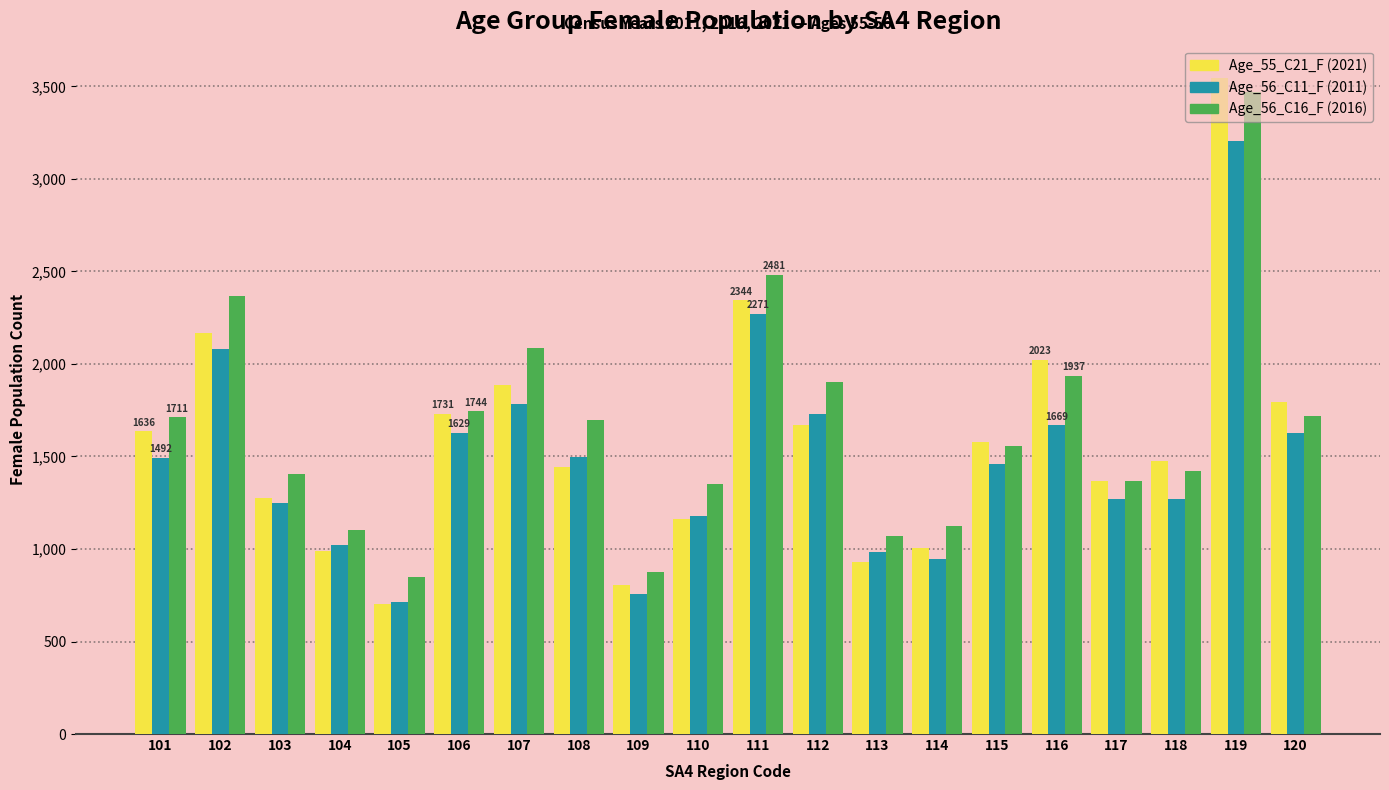

What is the spread (max minus min) of values at 119?

338